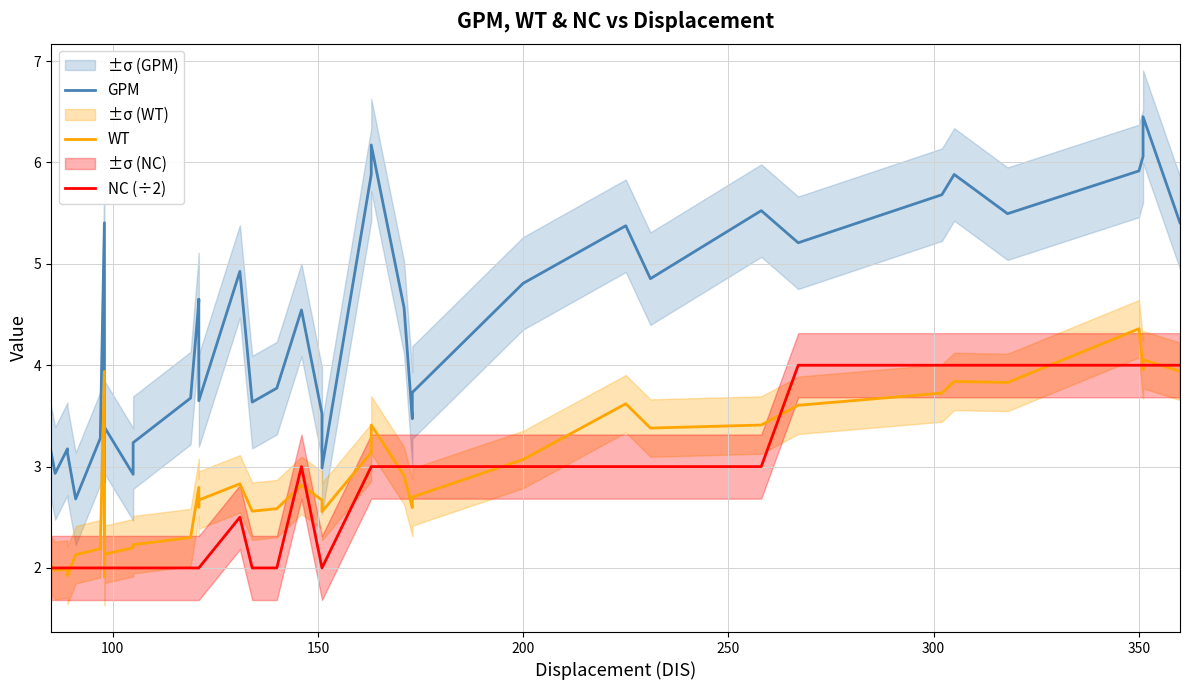

Which series has the largest range (max minus min)?

GPM